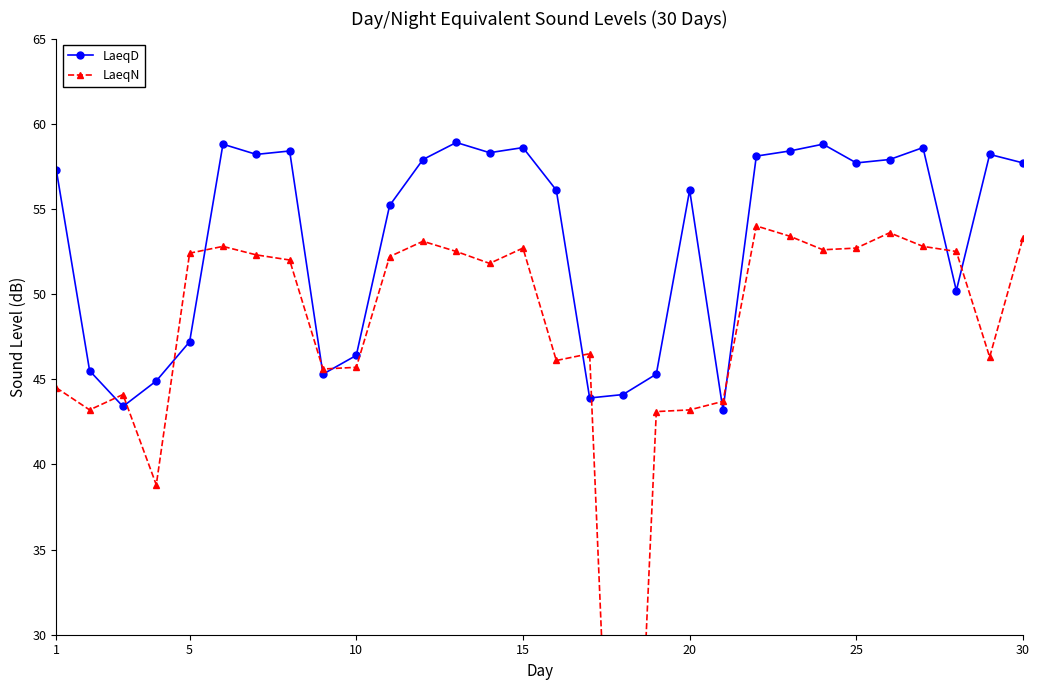

The LaeqD series shows 47.2 at 5. True or false?

True